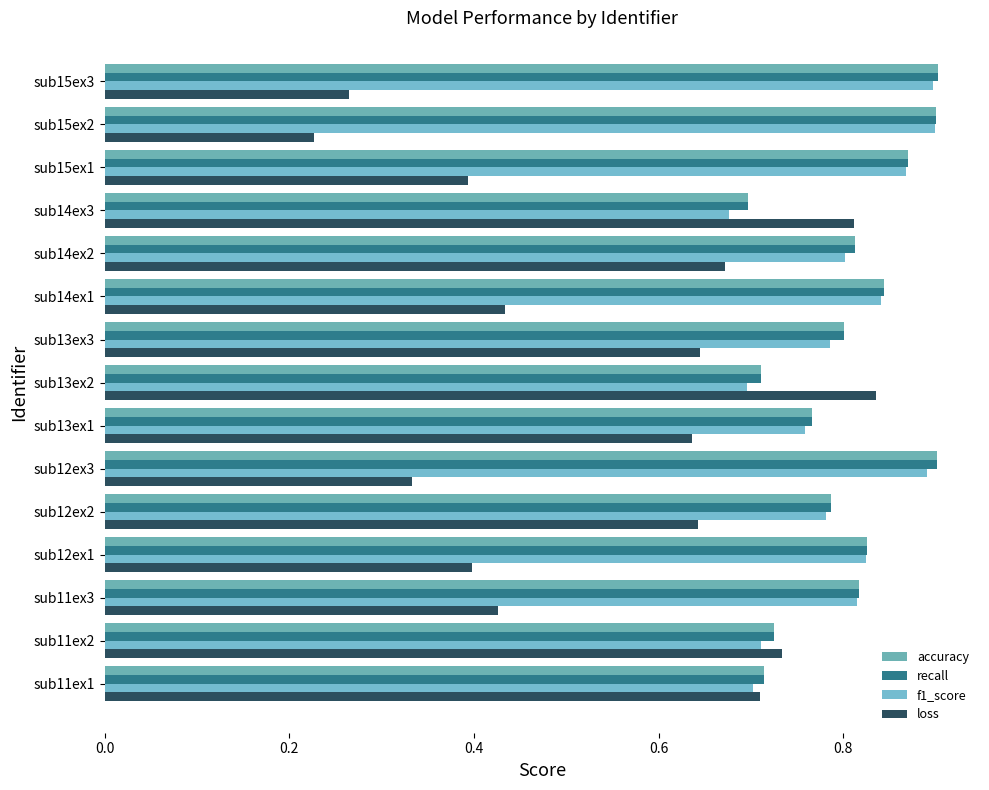

How many distinct data groups are displayed?

4